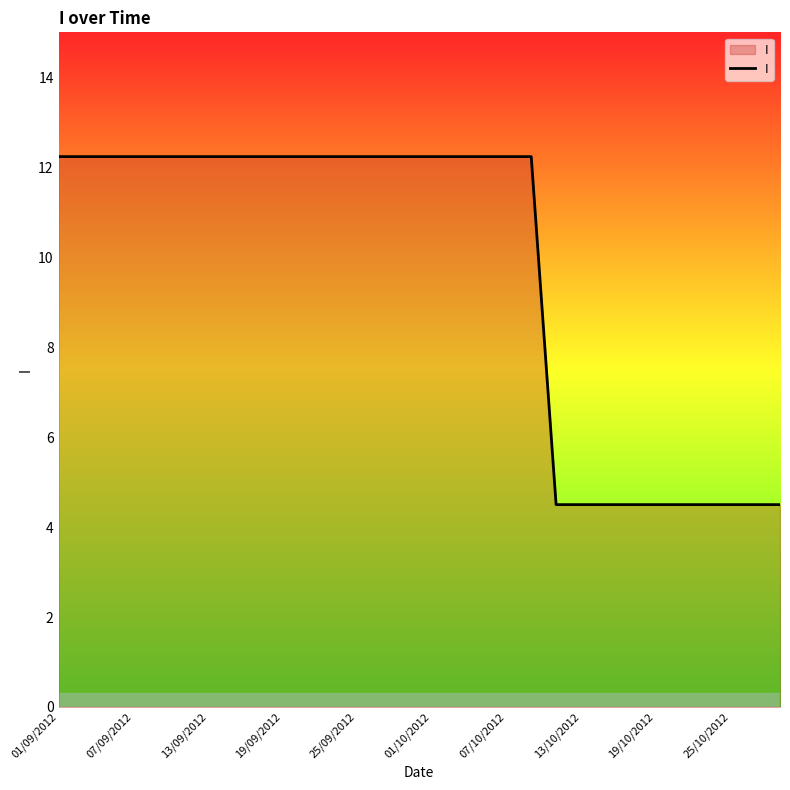

What is the maximum value shown in the chart?

12.2